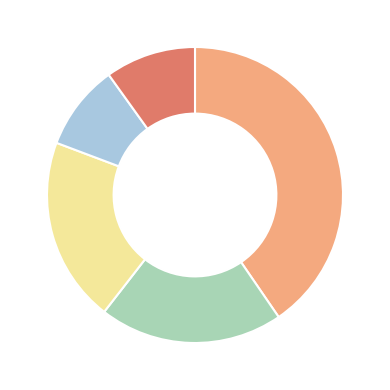

Does any single category account for the majority?

No